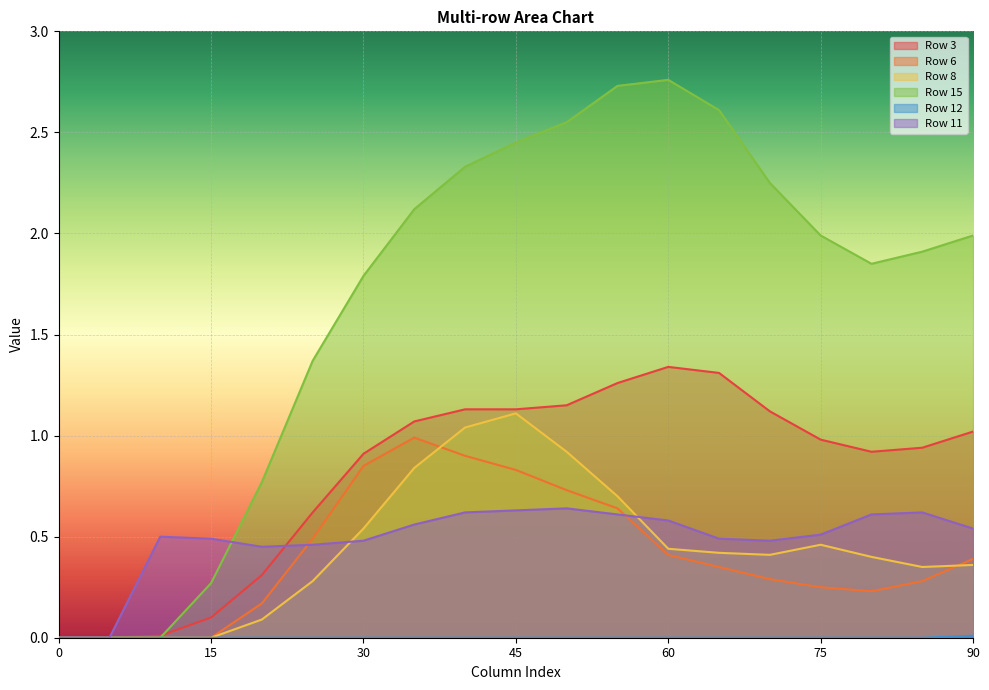

The value of Row 6 at 80 is 0.2. True or false?

True